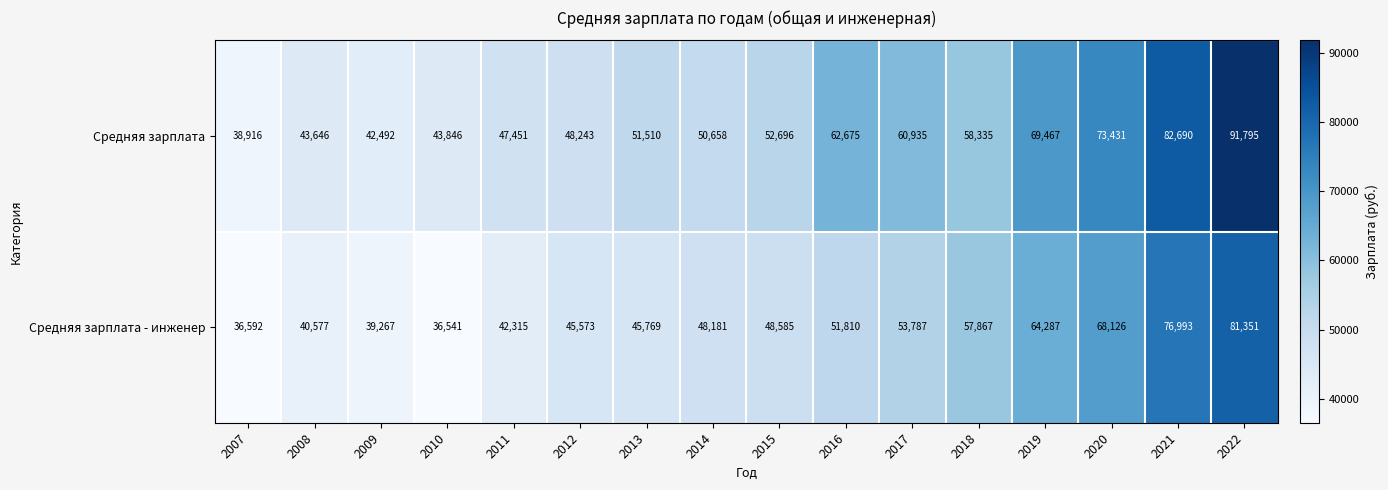

At how many categories does at least one series exceed 51804?

8